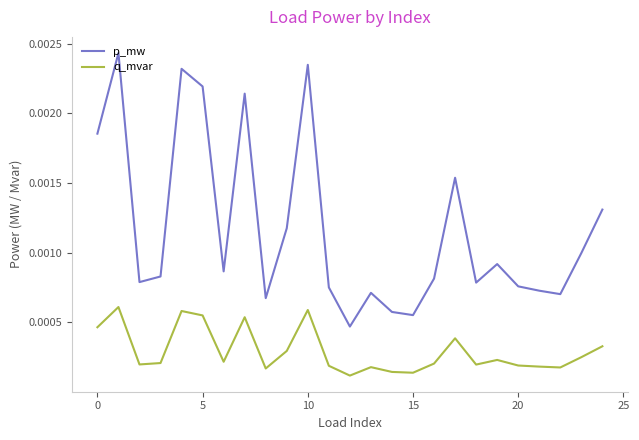

Does the chart display data point markers on the line(s)?

No